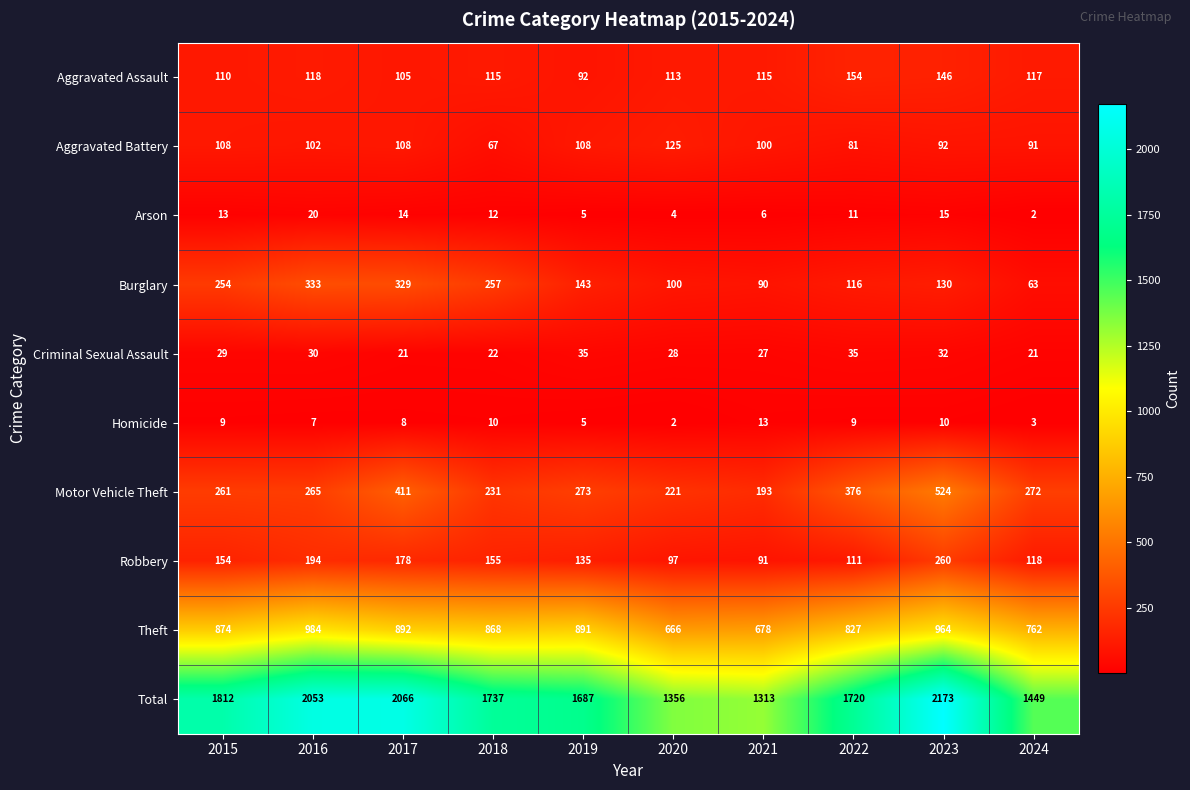

The value of Homicide at 2015 is 13. True or false?

False